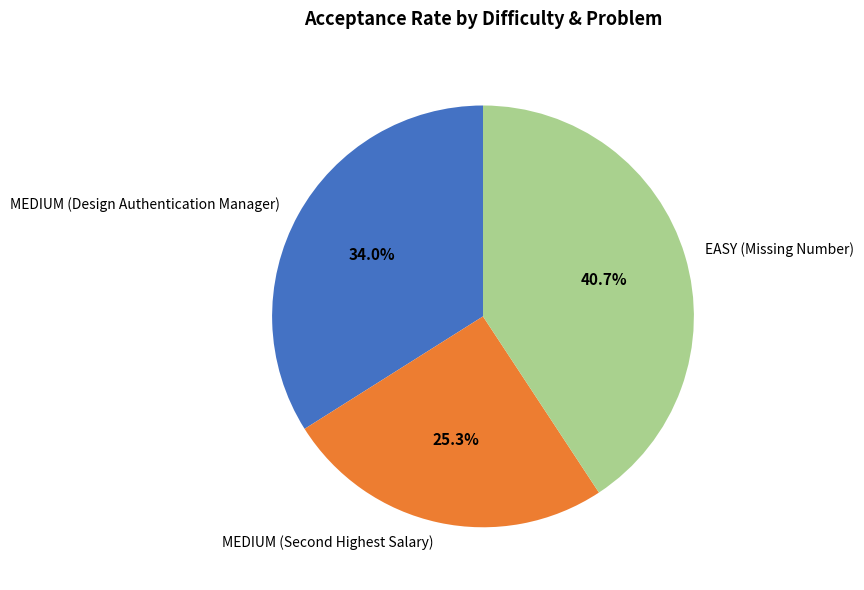

Rank the categories by value from highest to lowest.

EASY (Missing Number), MEDIUM (Design Authentication Manager), MEDIUM (Second Highest Salary)